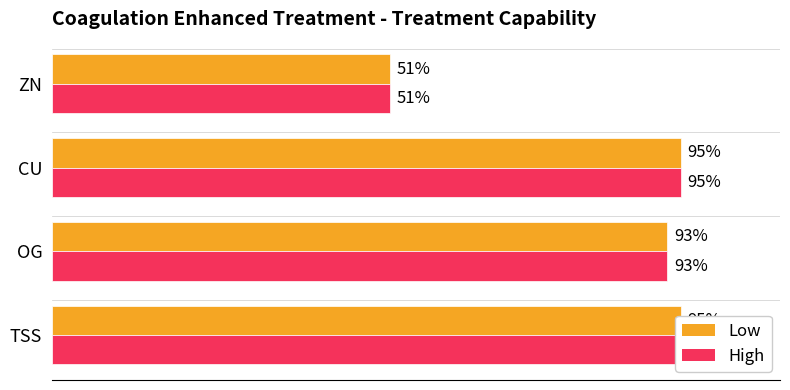

How many bars are there in each group?

2